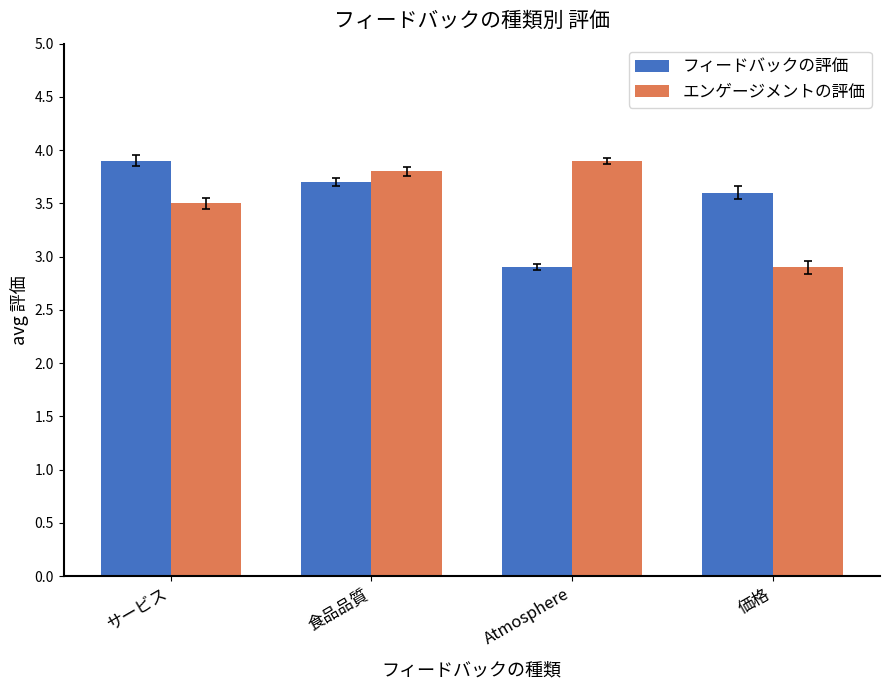

What is the spread (max minus min) of values at サービス?

0.4